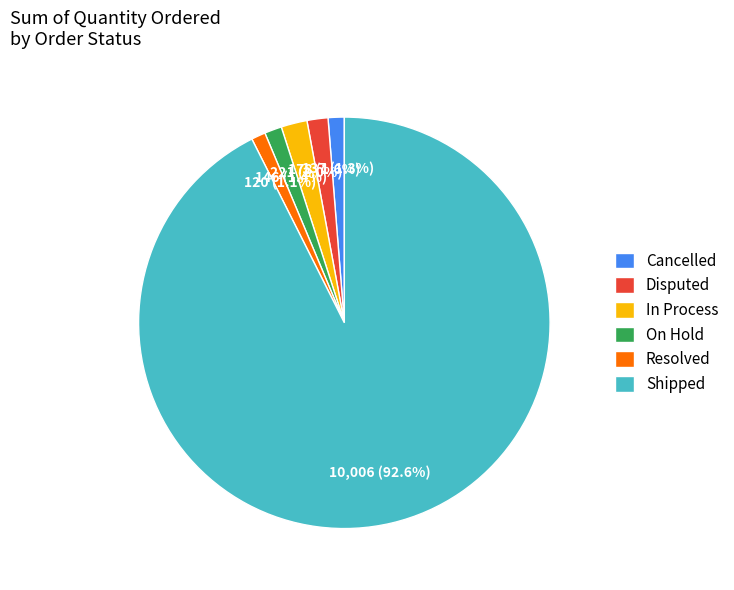

How many slices are in this pie chart?

6